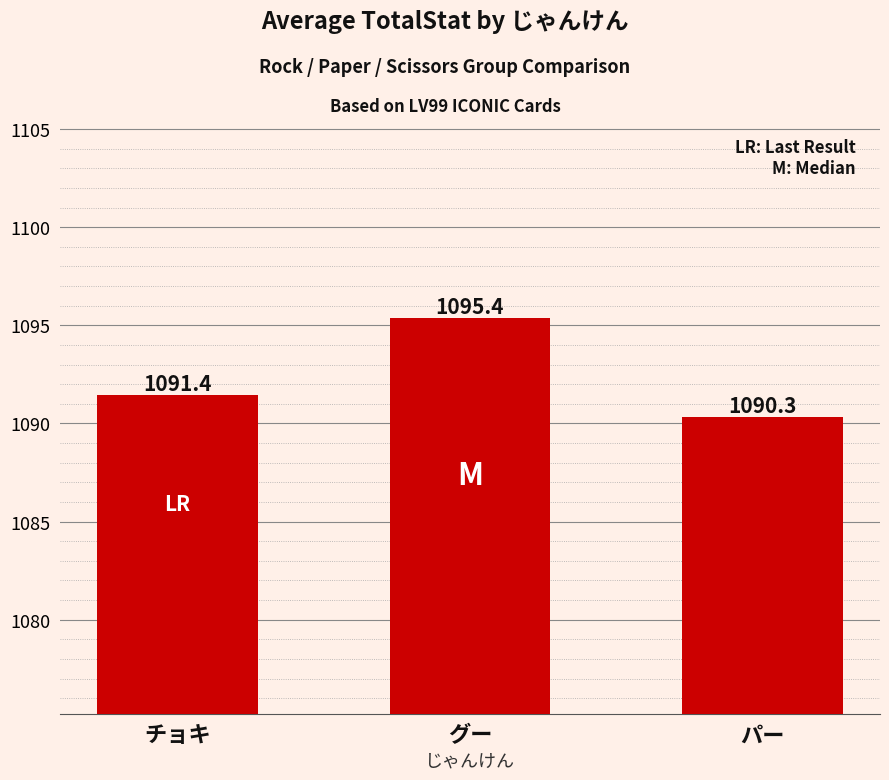

What is the average value?

1092.4